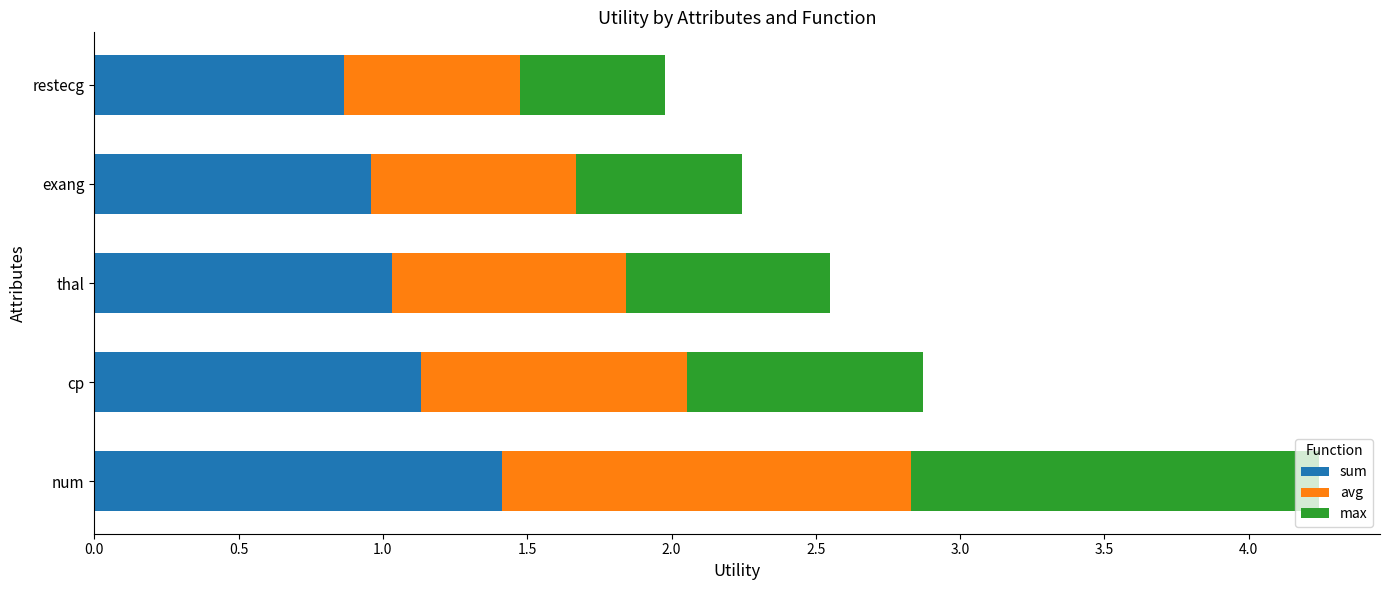

Read the sum value at thal.

1.0